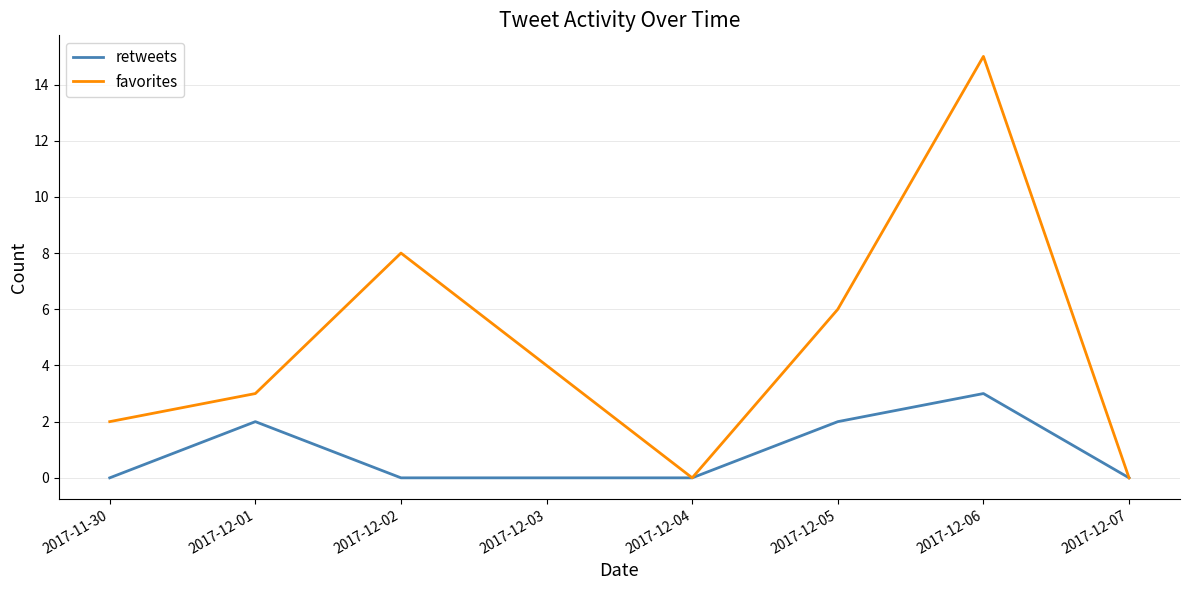

True or false: retweets has more than 1 interior local peaks.

True